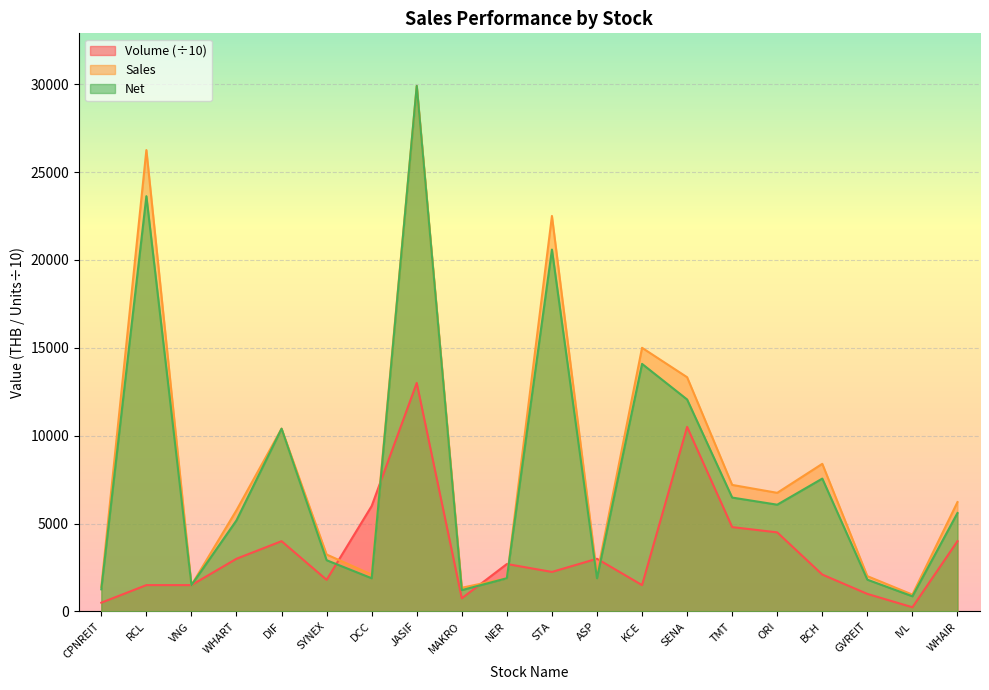

What is the sum of all Volume values?

68640.0